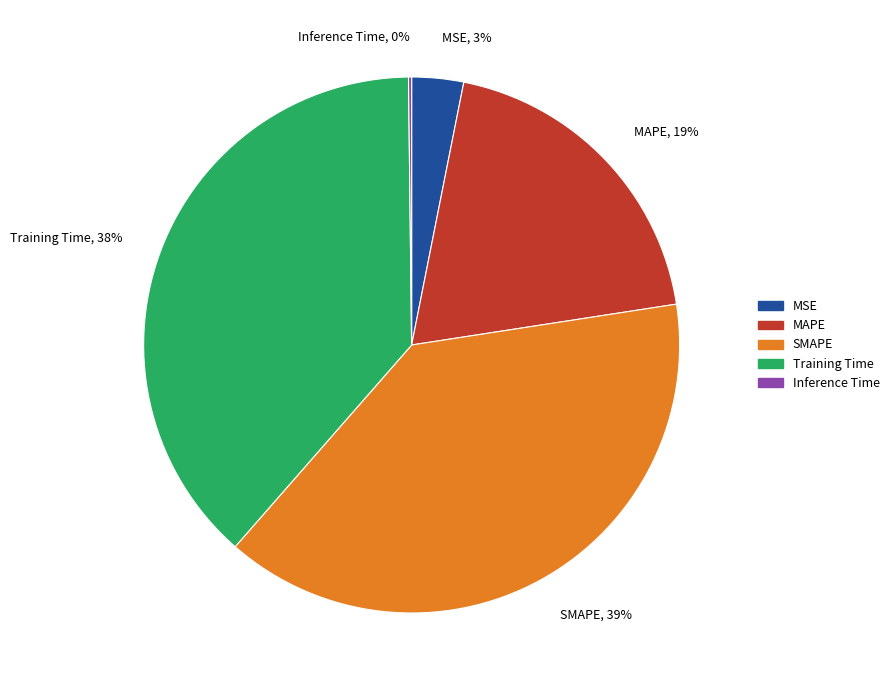

To the nearest percent, what is the difference between the MAPE and Training Time slice percentages?

19%